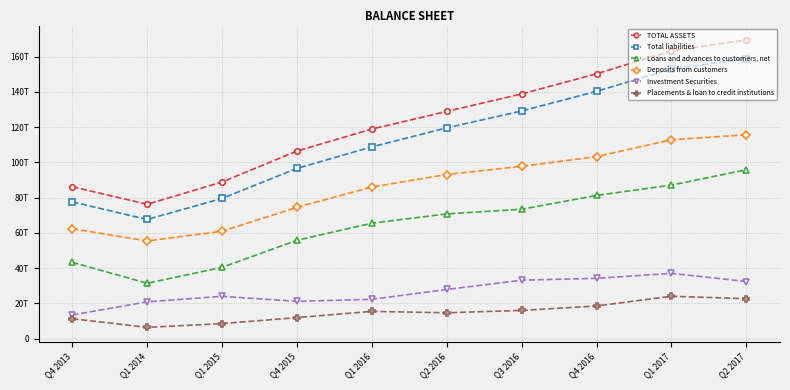

At which label is TOTAL ASSETS closest to 122903962012451?

Q1 2016